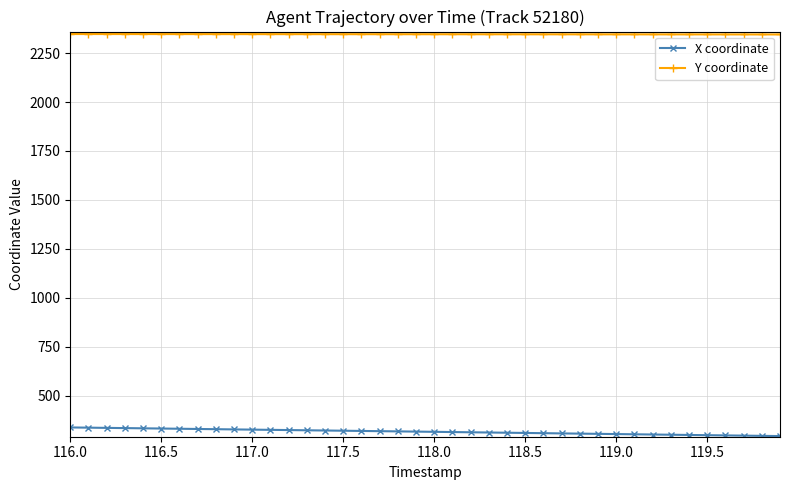

What is the difference between the maximum and minimum values in the X coordinate series?

44.1